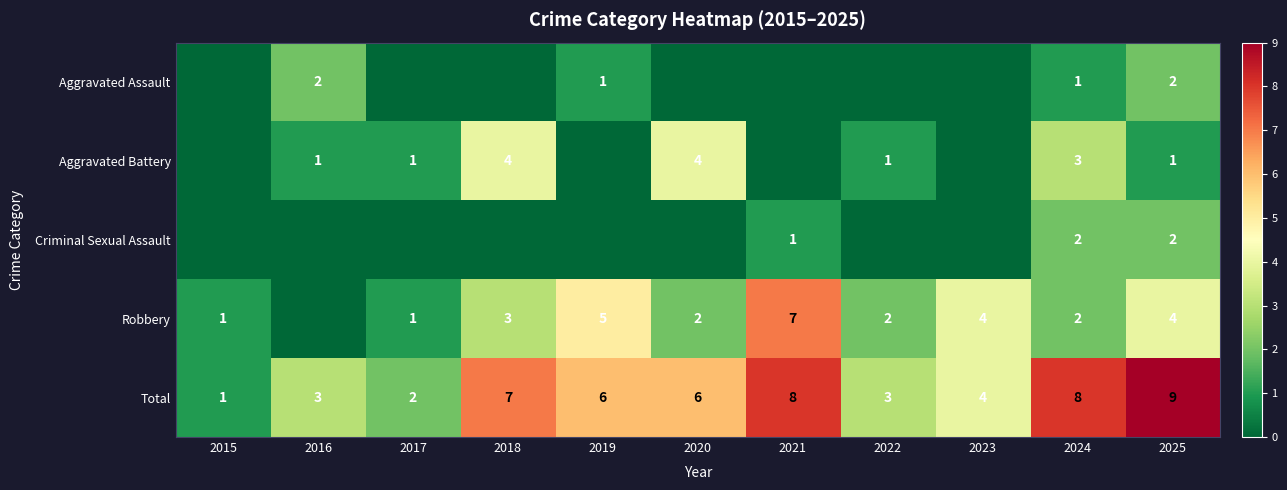

True or false: Total has a value of 6 at 2019.

True